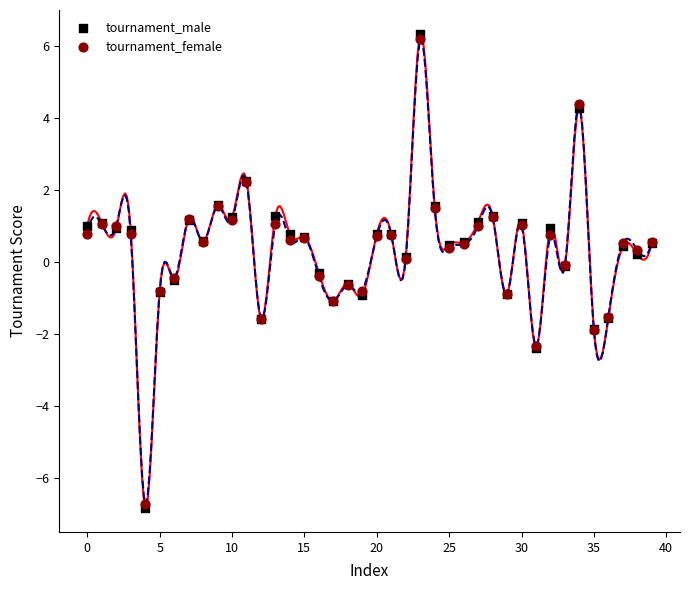

Which series contains the highest Y value?

tournament_male